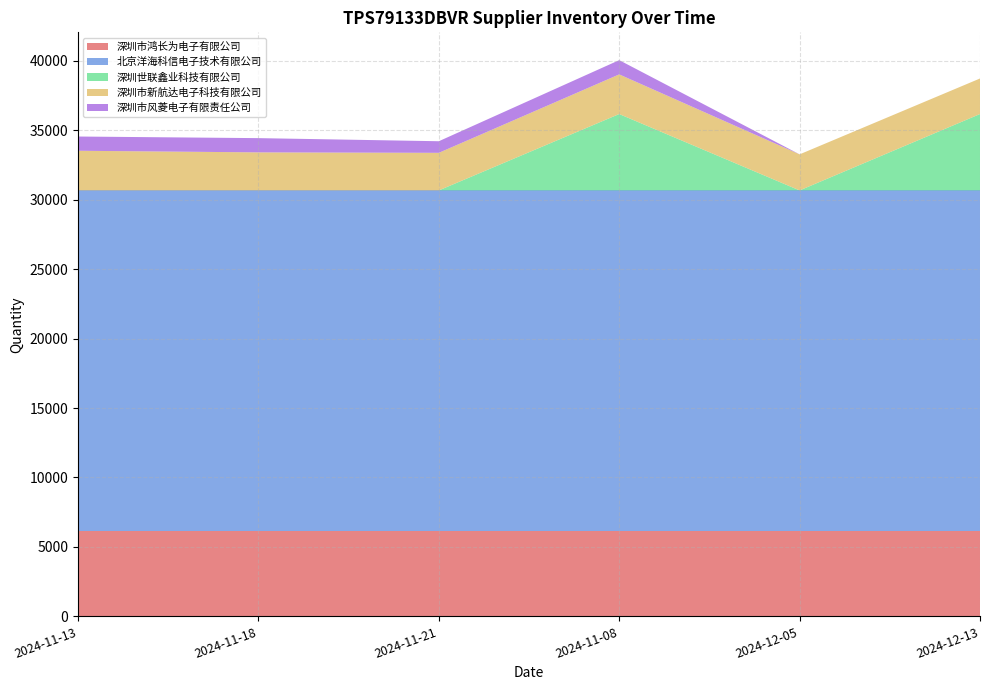

Reading left to right, transcribe all the data shown in this chart.

深圳市鸿长为电子有限公司: 2024-11-13=6152	2024-11-18=6152	2024-11-21=6152	2024-11-08=6152	2024-12-05=6152	2024-12-13=6152
北京洋海科信电子技术有限公司: 2024-11-13=24520	2024-11-18=24520	2024-11-21=24520	2024-11-08=24520	2024-12-05=24520	2024-12-13=24520
深圳世联鑫业科技有限公司: 2024-11-13=0	2024-11-18=0	2024-11-21=0	2024-11-08=5500	2024-12-05=0	2024-12-13=5500
深圳市新航达电子科技有限公司: 2024-11-13=2856	2024-11-18=2740	2024-11-21=2707	2024-11-08=2856	2024-12-05=2597	2024-12-13=2560
深圳市风菱电子有限责任公司: 2024-11-13=1025	2024-11-18=1025	2024-11-21=835	2024-11-08=1025	2024-12-05=0	2024-12-13=0